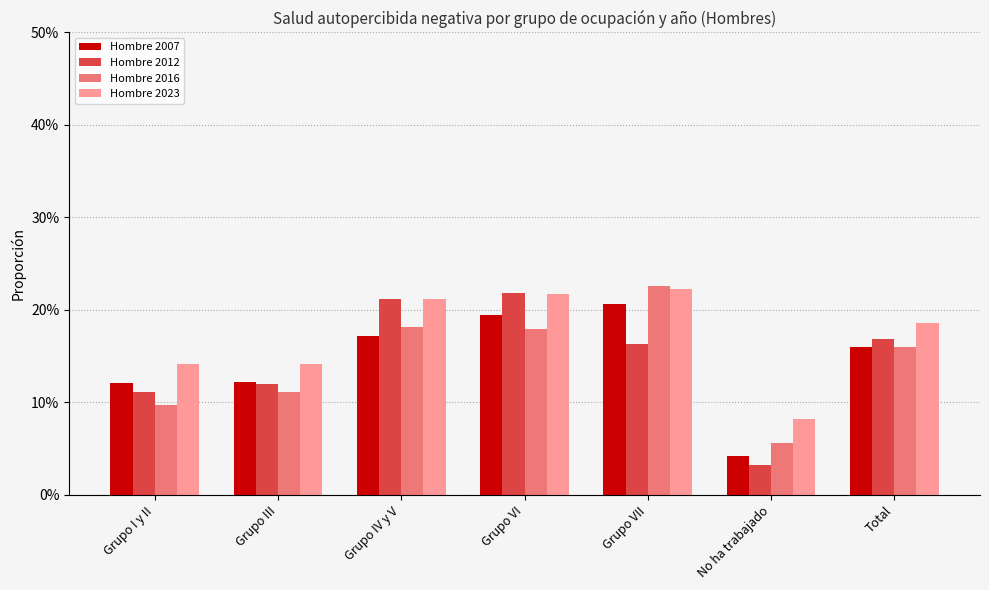

Are the bars horizontal?

No